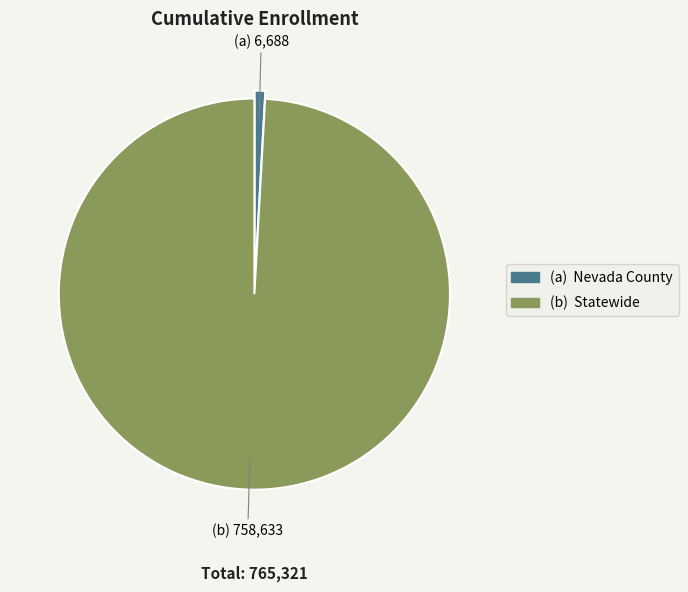

How many slices are in this pie chart?

2